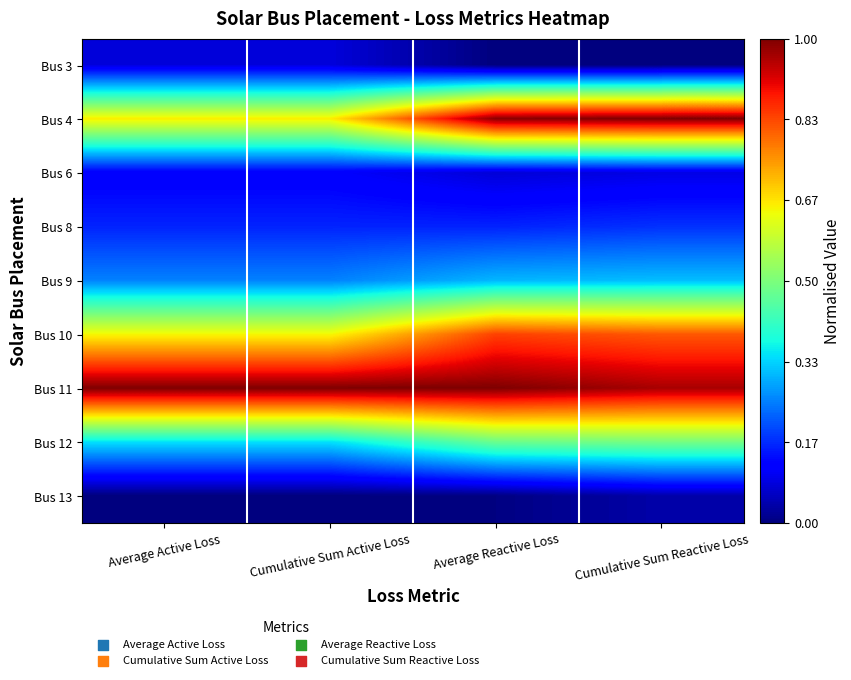

Which has a higher value, Cumulative Sum Active Loss or Average Active Loss?

Cumulative Sum Active Loss